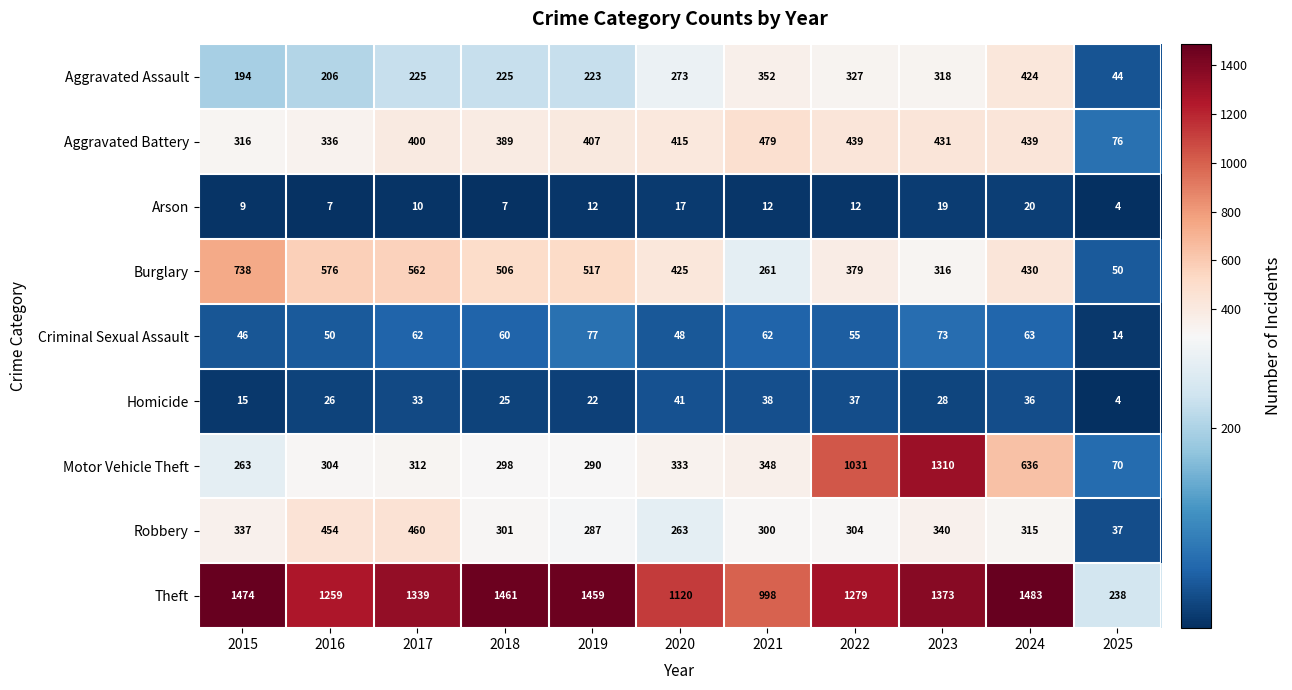

What is the difference between the Aggravated Assault values at 2017 and 2015?

31